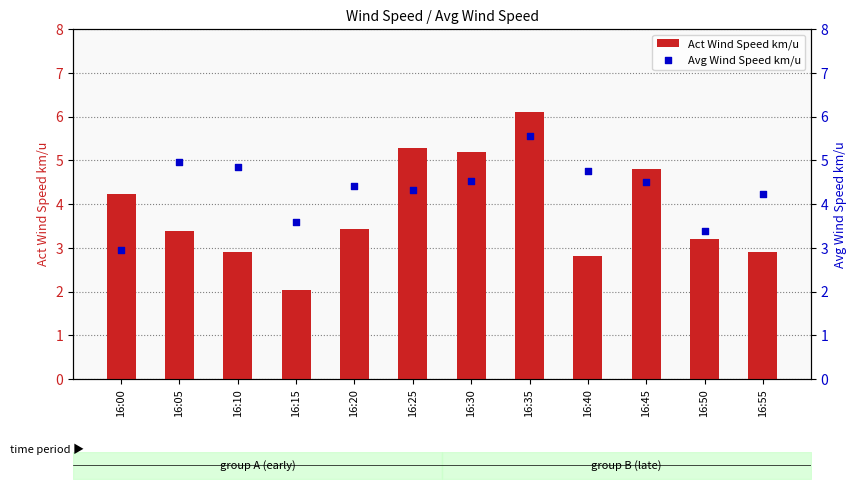

What are all the series names shown in the legend?

Act Wind Speed km/u, Avg Wind Speed km/u